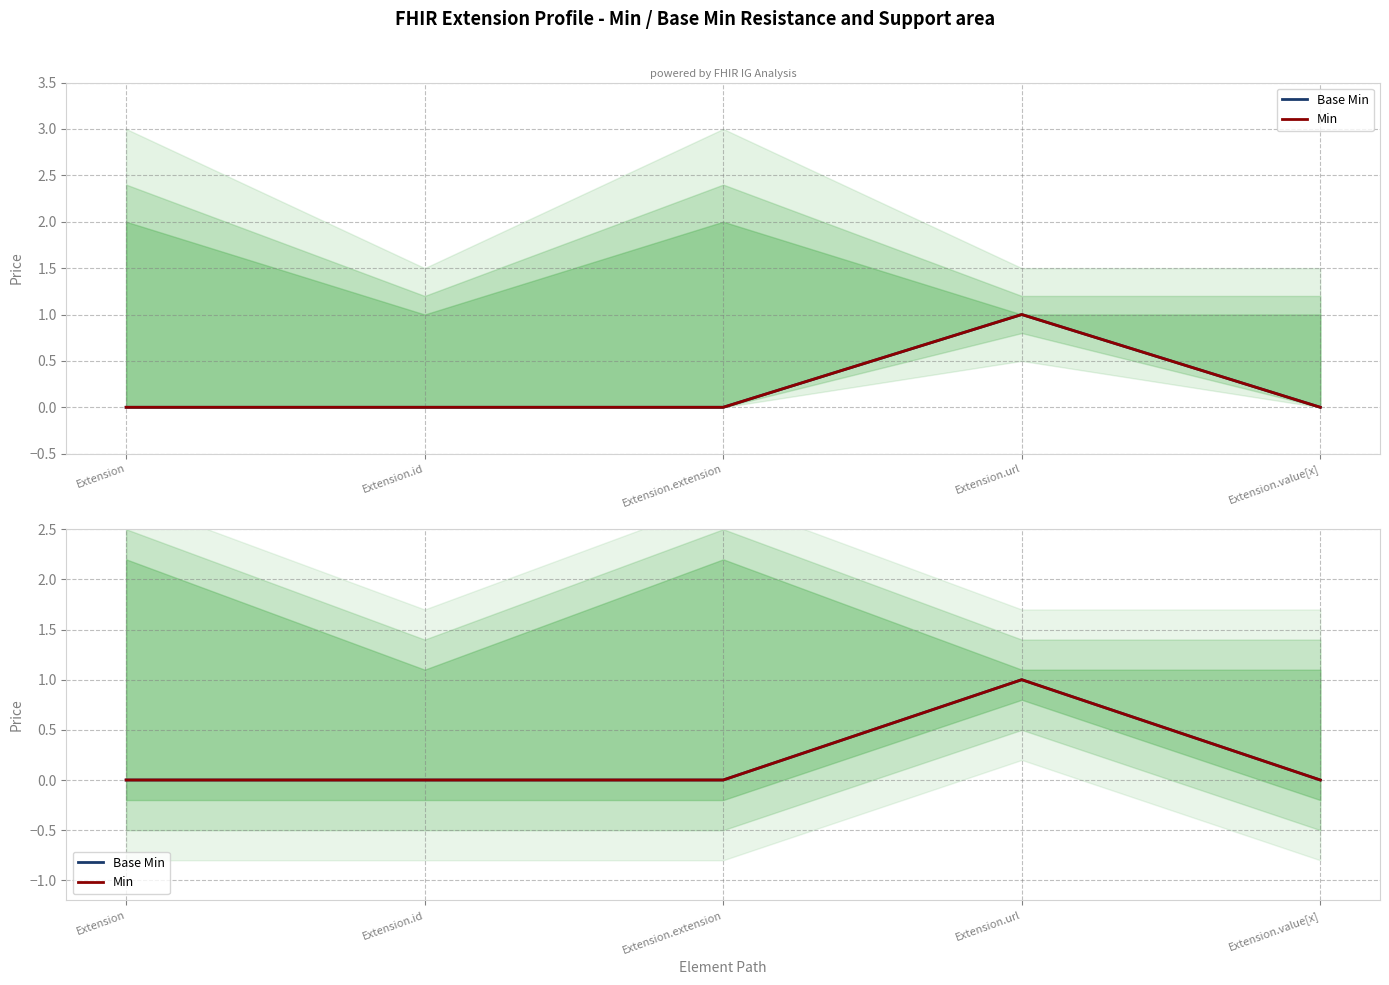

Reading left to right, what are all the values shown in this chart?

Base Min: Extension=0	Extension.id=0	Extension.extension=0	Extension.url=1	Extension.value[x]=0
Min: Extension=0	Extension.id=0	Extension.extension=0	Extension.url=1	Extension.value[x]=0